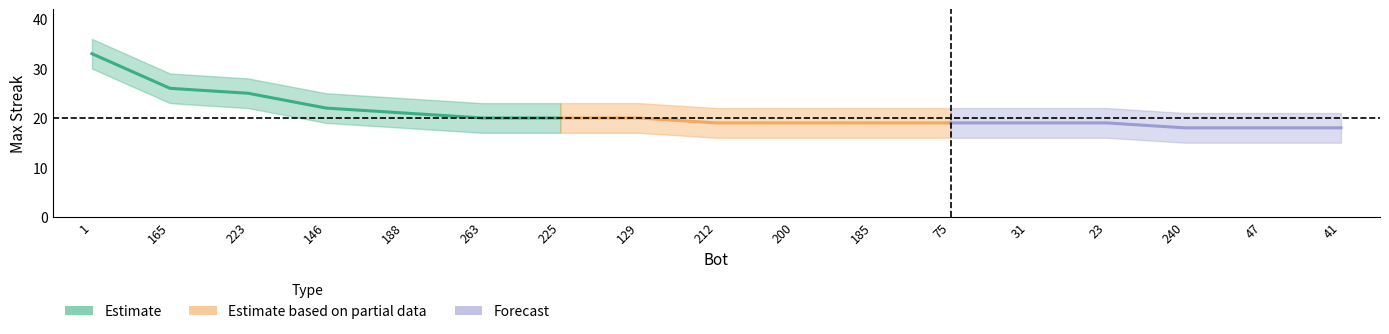

What is the difference between the maximum and minimum values in the lower series?

15